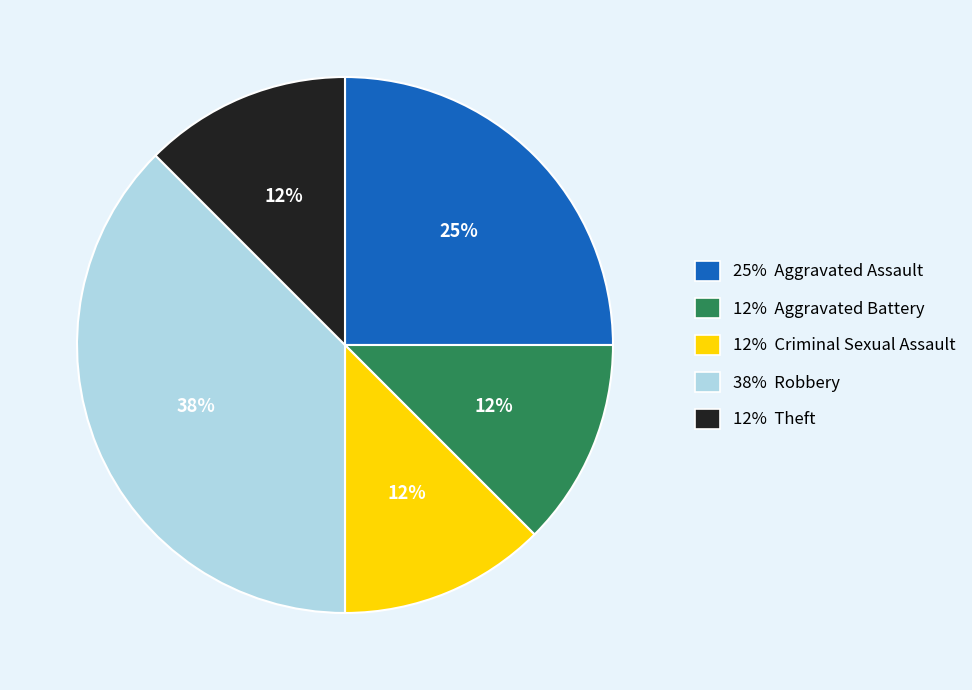

How many segments does this pie chart have?

5